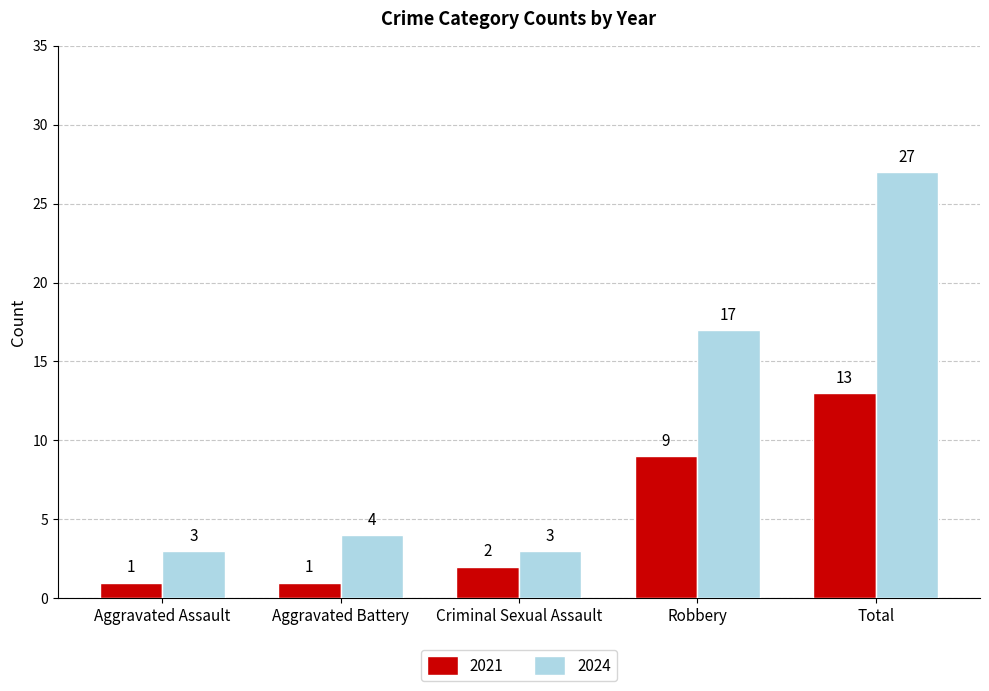

At Aggravated Assault, list the series in order from largest to smallest.

2024, 2021